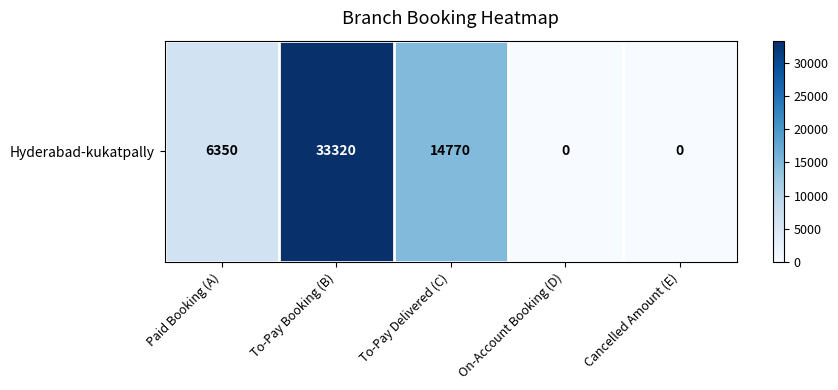

How many data points does each series have?

5